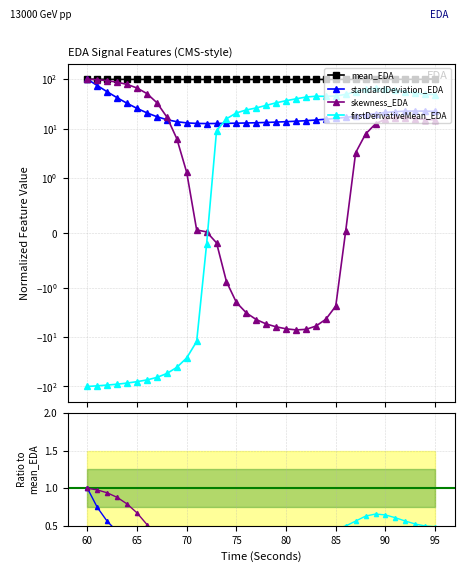

Does the chart display data point markers on the line(s)?

Yes